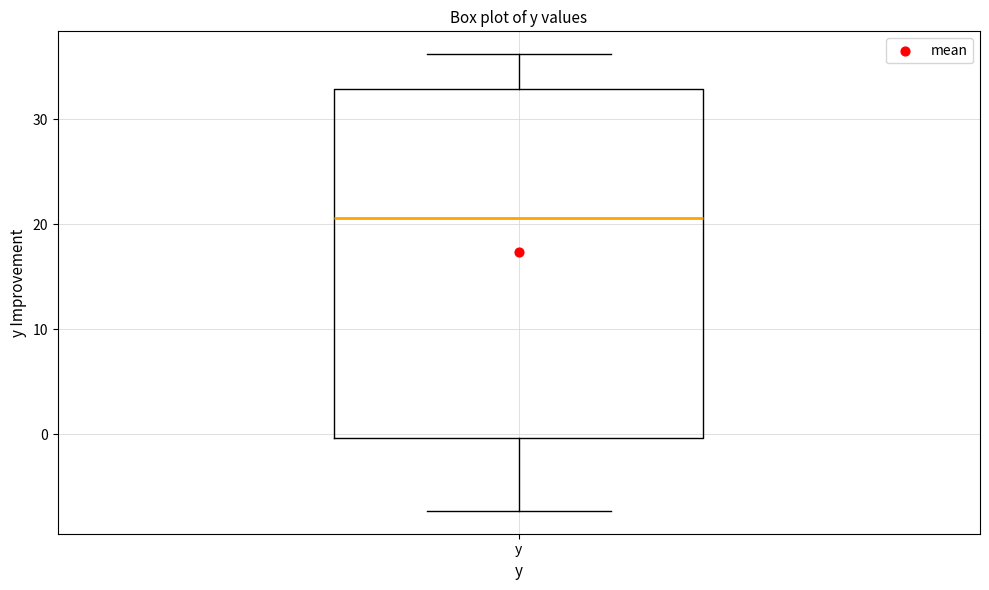

Where is the lower edge of the box for y on the y-axis? The values are not printed on the chart, so give them approximately, as read against the axis.

0